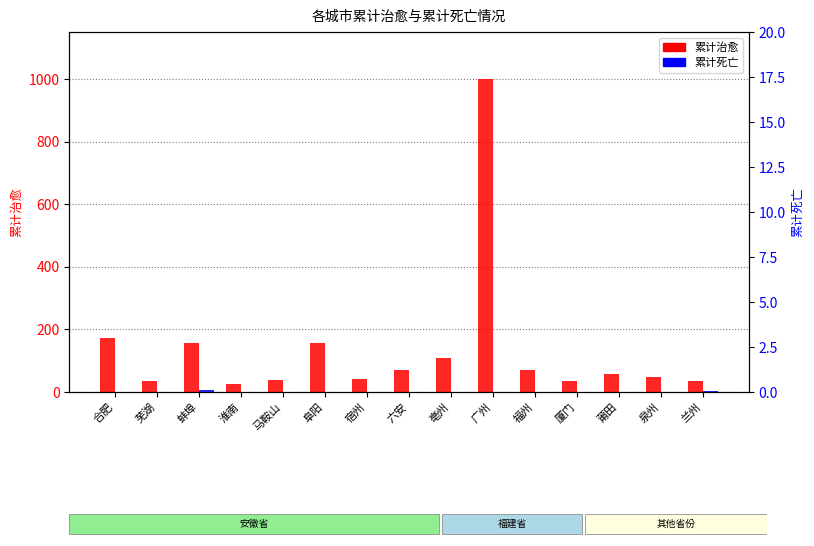

What position from the left is 兰州?

15